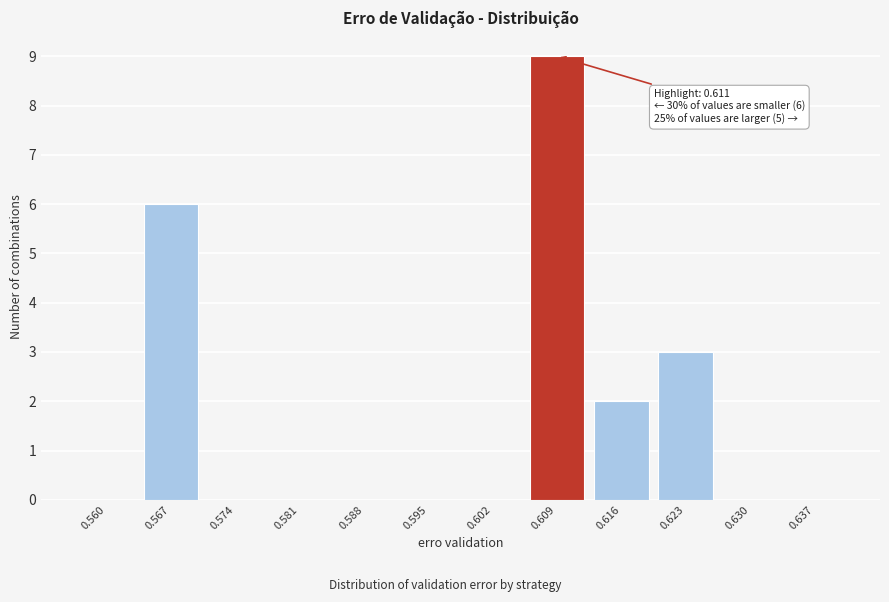

Reading left to right, transcribe all the data shown in this chart.

0.560=0	0.567=6	0.574=0	0.581=0	0.588=0	0.595=0	0.602=0	0.609=9	0.616=2	0.623=3	0.630=0	0.637=0